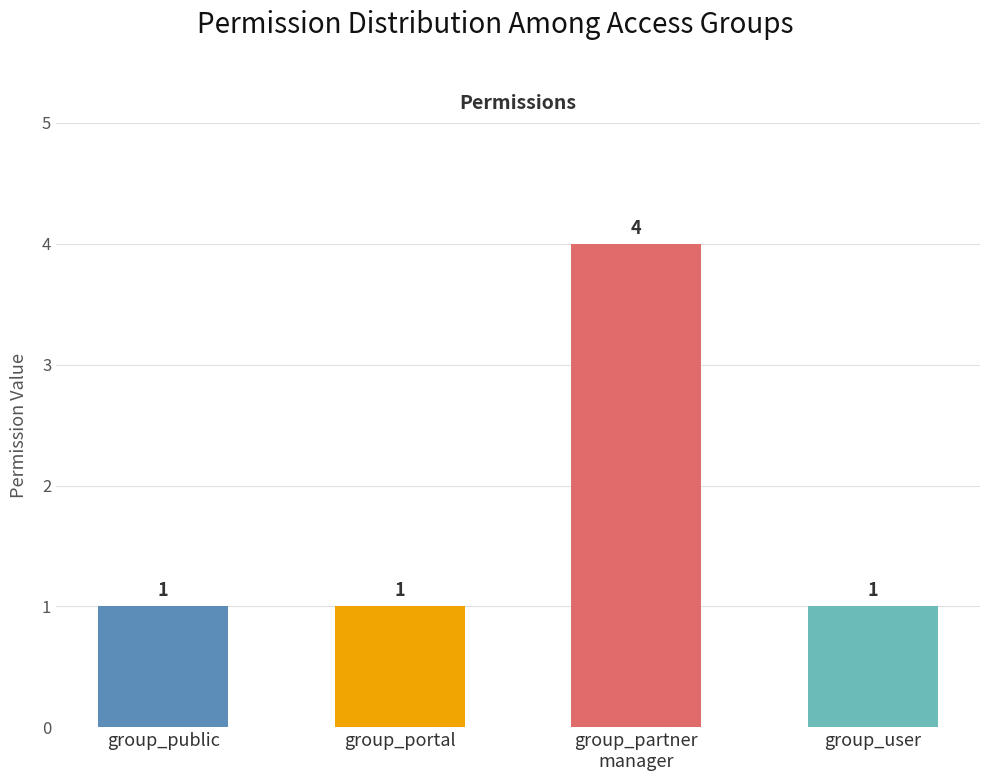

Is it true that the value at group_partner
manager is 4?

True